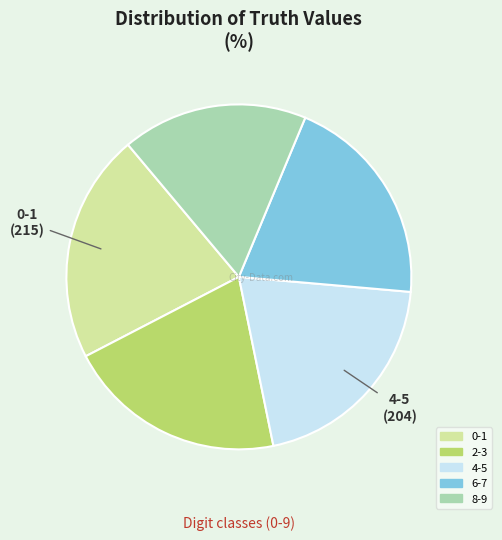

How many slices are in this pie chart?

5